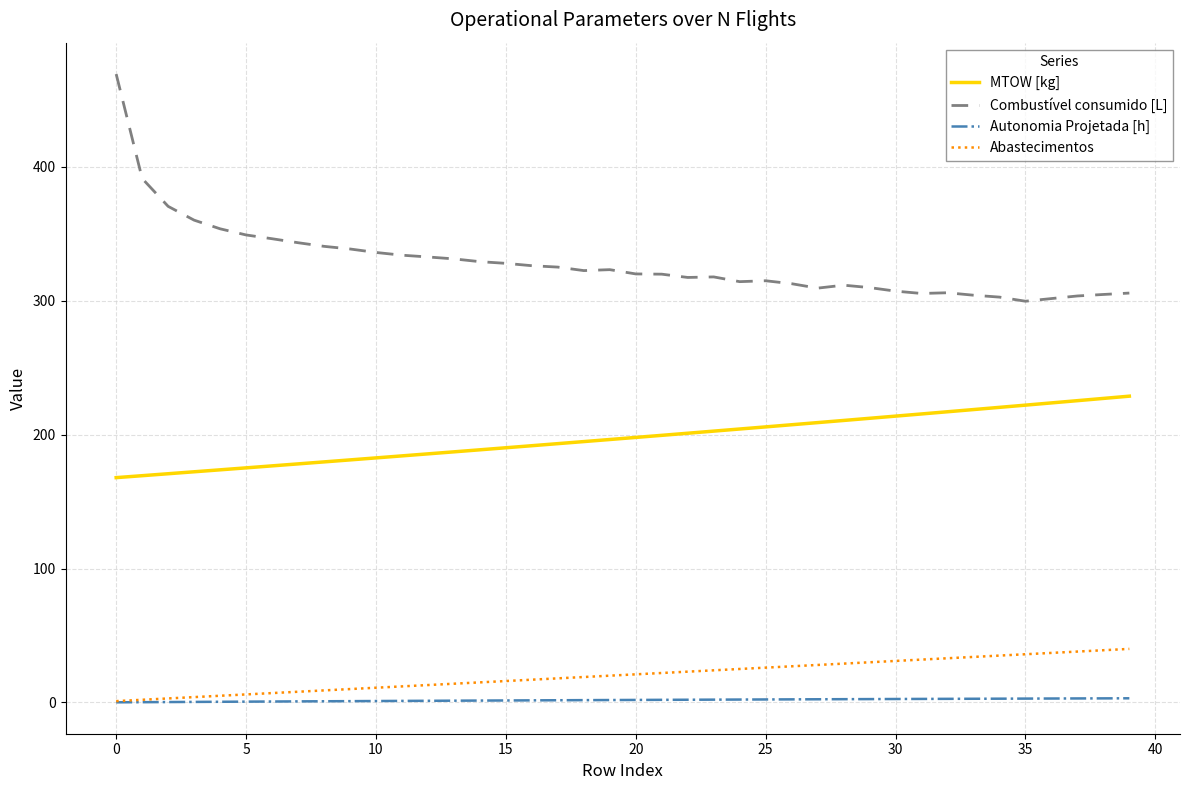

True or false: MTOW [kg] and Combustível consumido [L] intersect in this chart.

False